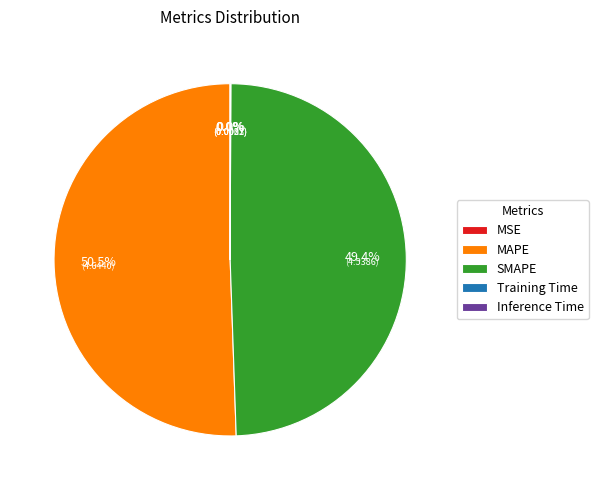

Which slice represents more than half of the pie?

MAPE